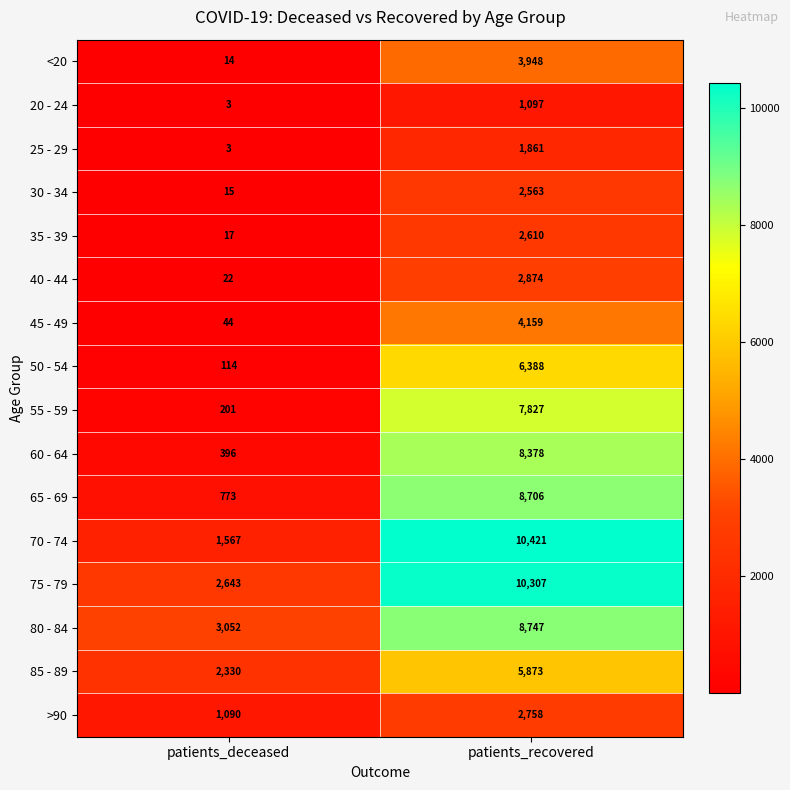

At which label does 25 - 29 reach its minimum?

patients_deceased